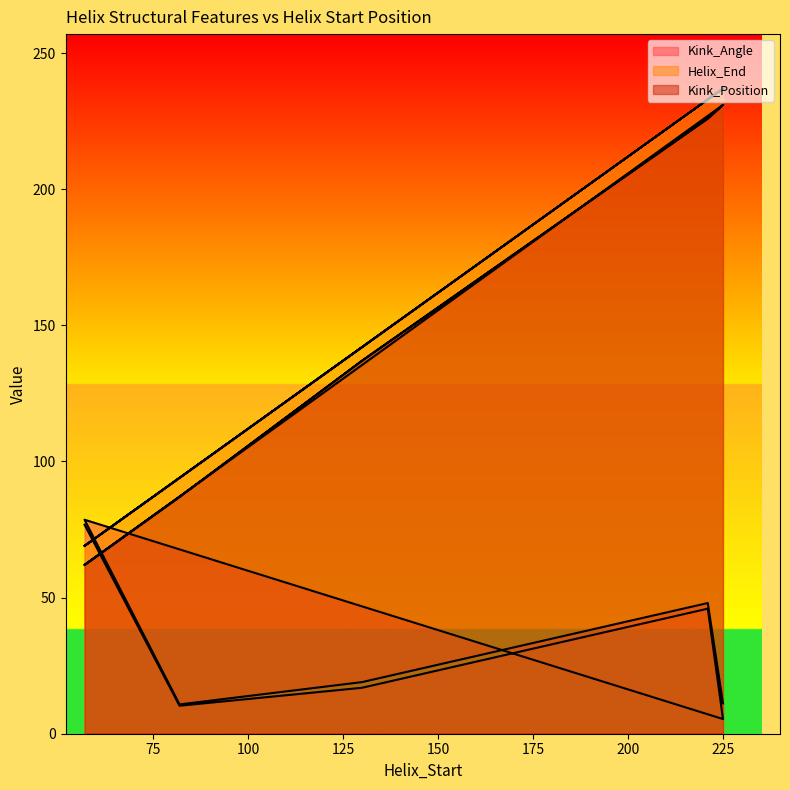

How many distinct data groups are displayed?

3